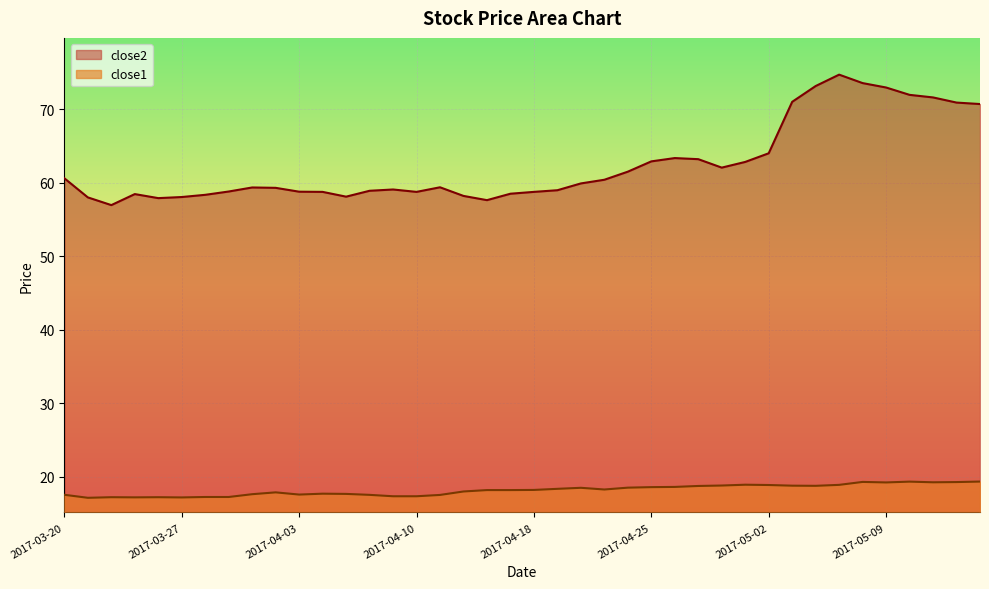

What is the smallest value displayed?

17.2